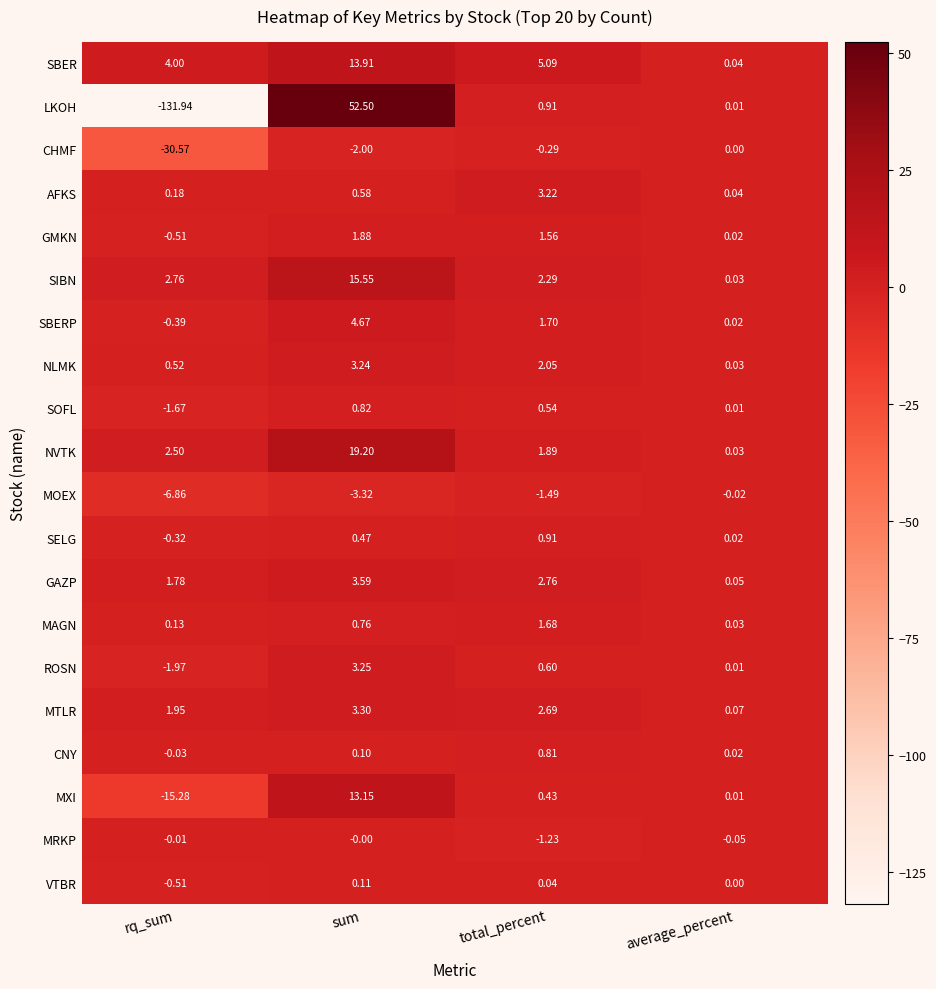

Rank the categories by SBERP value from highest to lowest.

sum, total_percent, average_percent, rq_sum